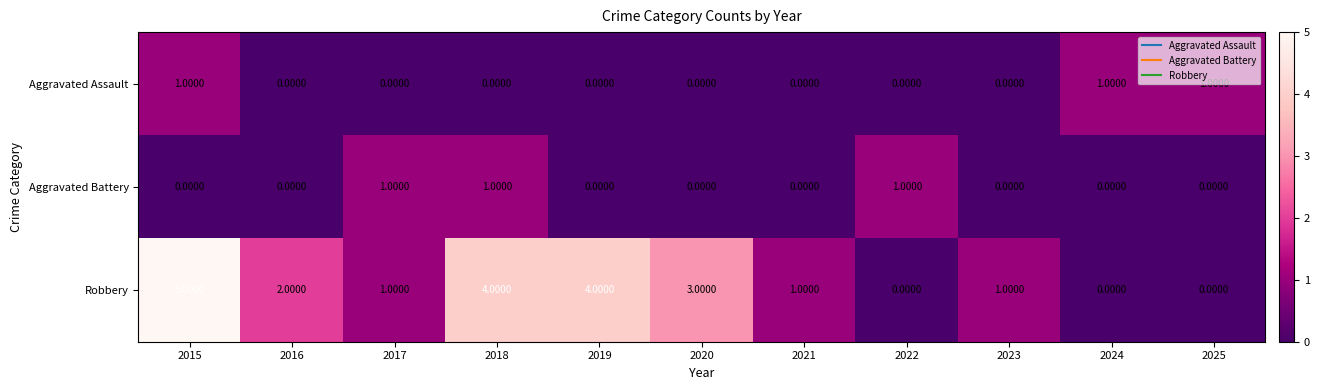

At how many categories does at least one series exceed 0?

11